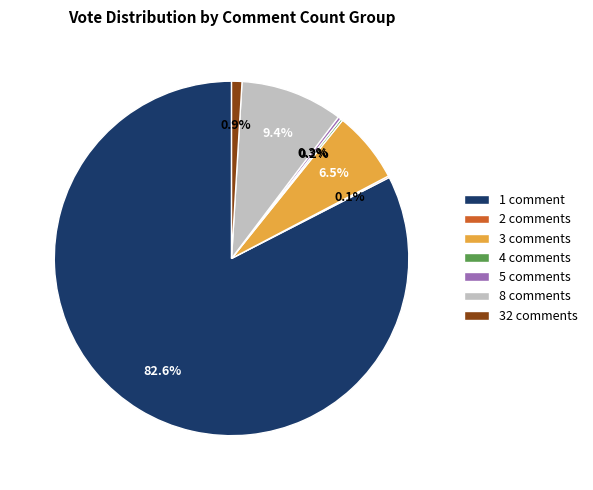

To the nearest percent, what is the average slice percentage?

14%